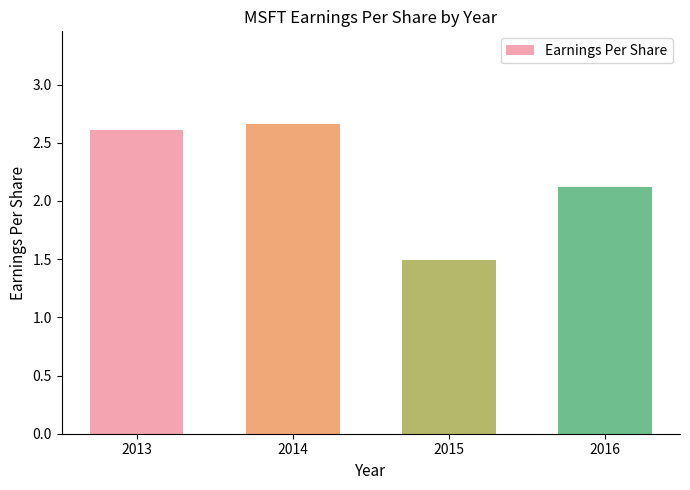

What is the change in value from 2013 to 2015?

-1.1